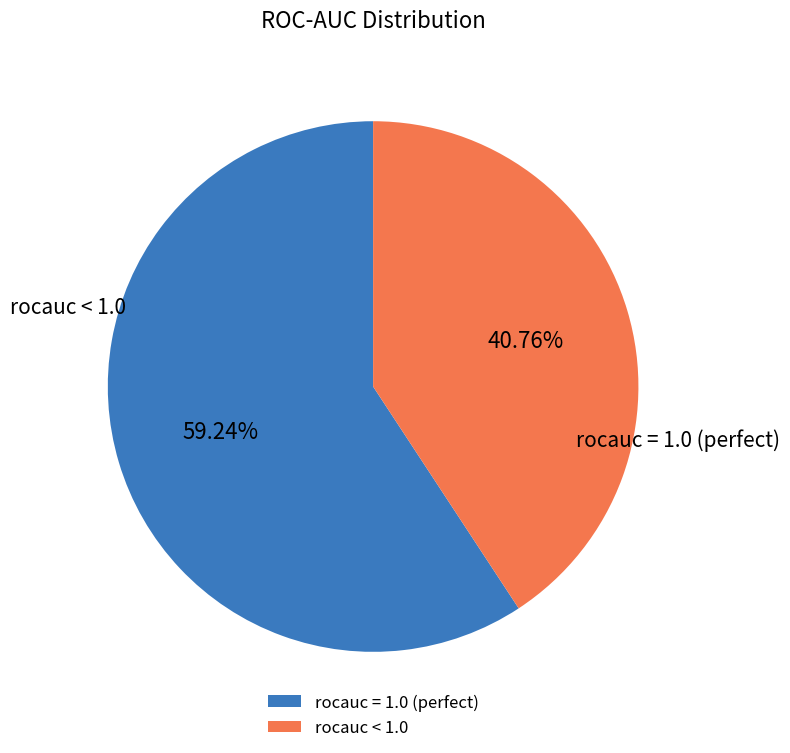

How many slices are in this pie chart?

2